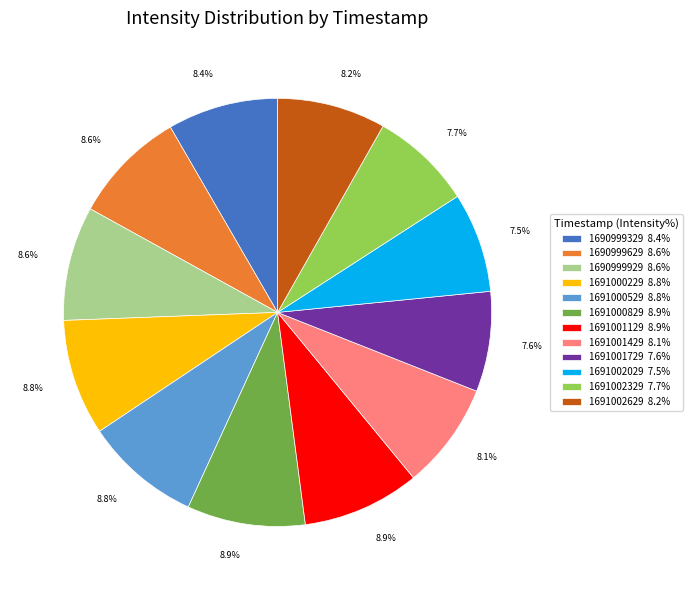

Which has a higher value, 1691002329 or 1691001129?

1691001129